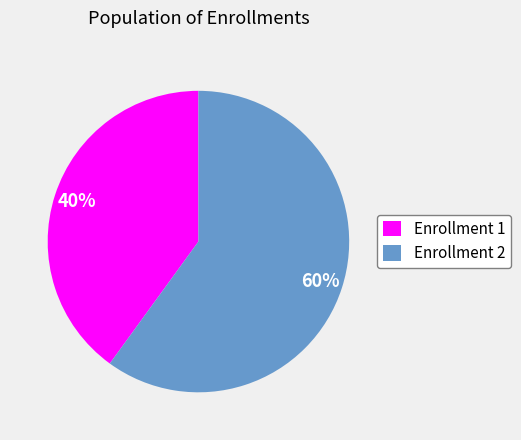

How many segments does this pie chart have?

2